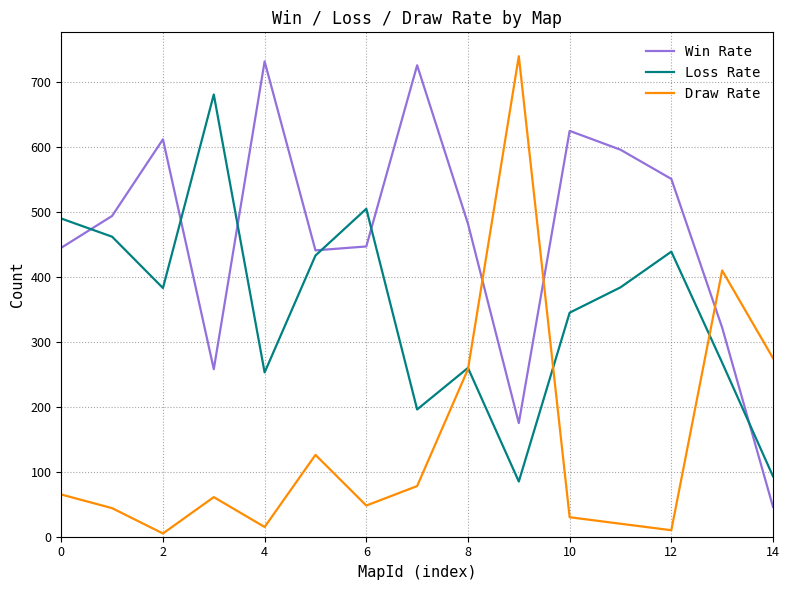

Rank the series by their average value, from highest to lowest.

Win Rate, Loss Rate, Draw Rate